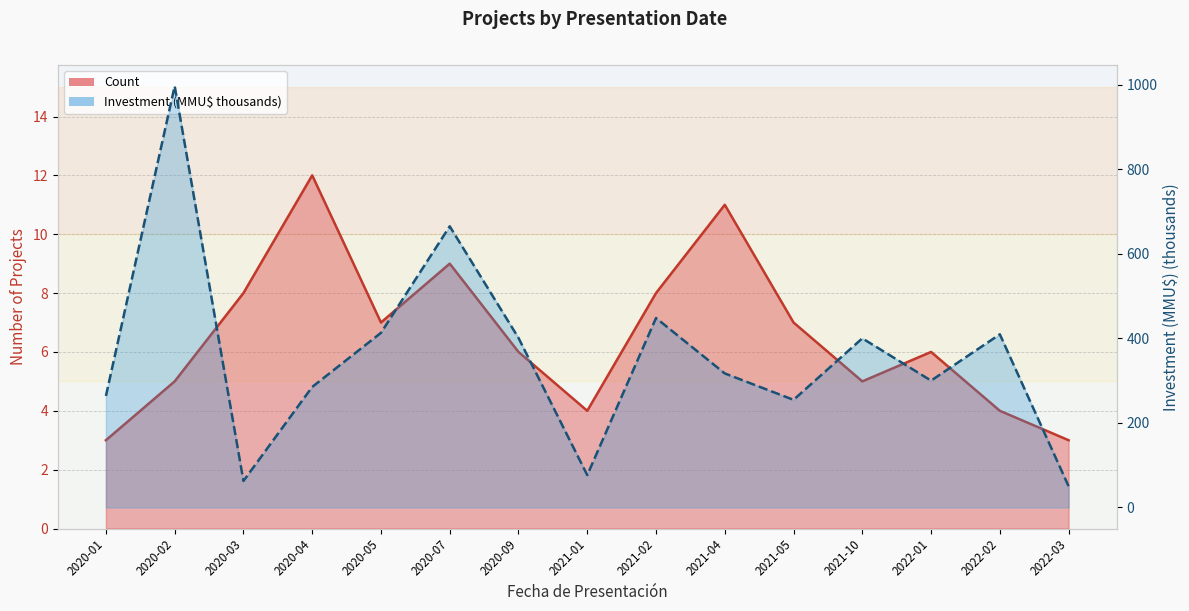

Rank the series by their maximum value, from lowest to highest.

Count (line), Investment (line)